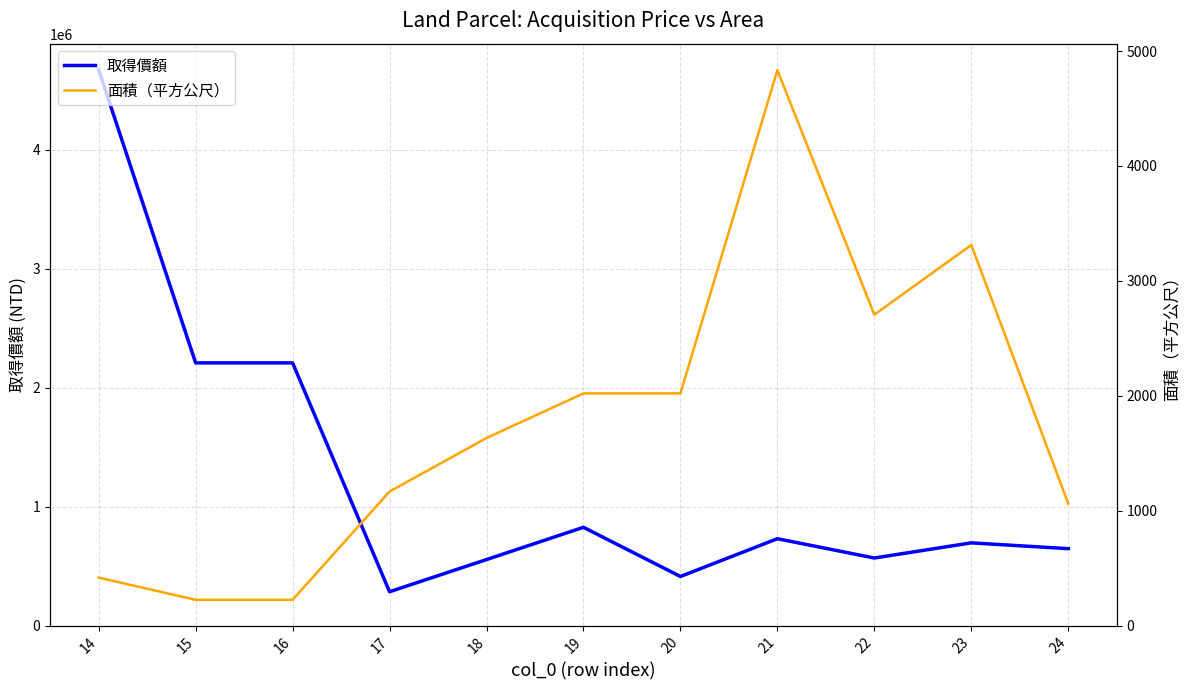

At which label is 取得價額 closest to 2477787?

15